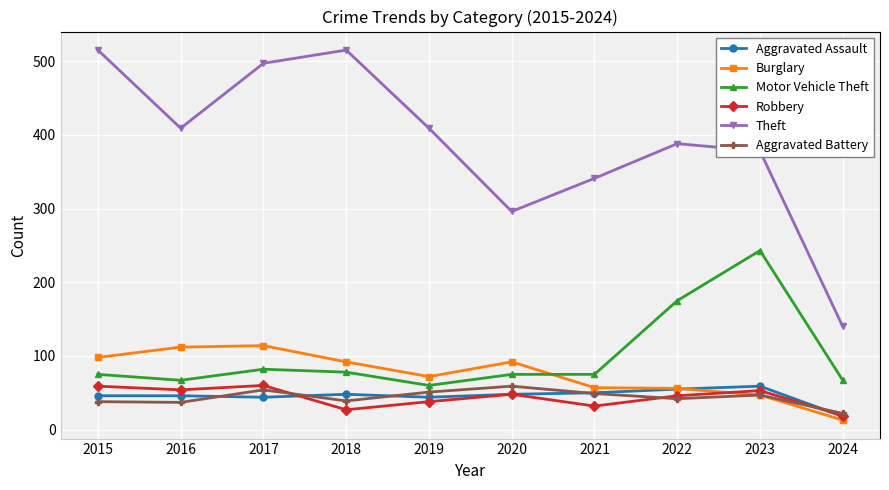

Which series has the largest range (max minus min)?

Theft